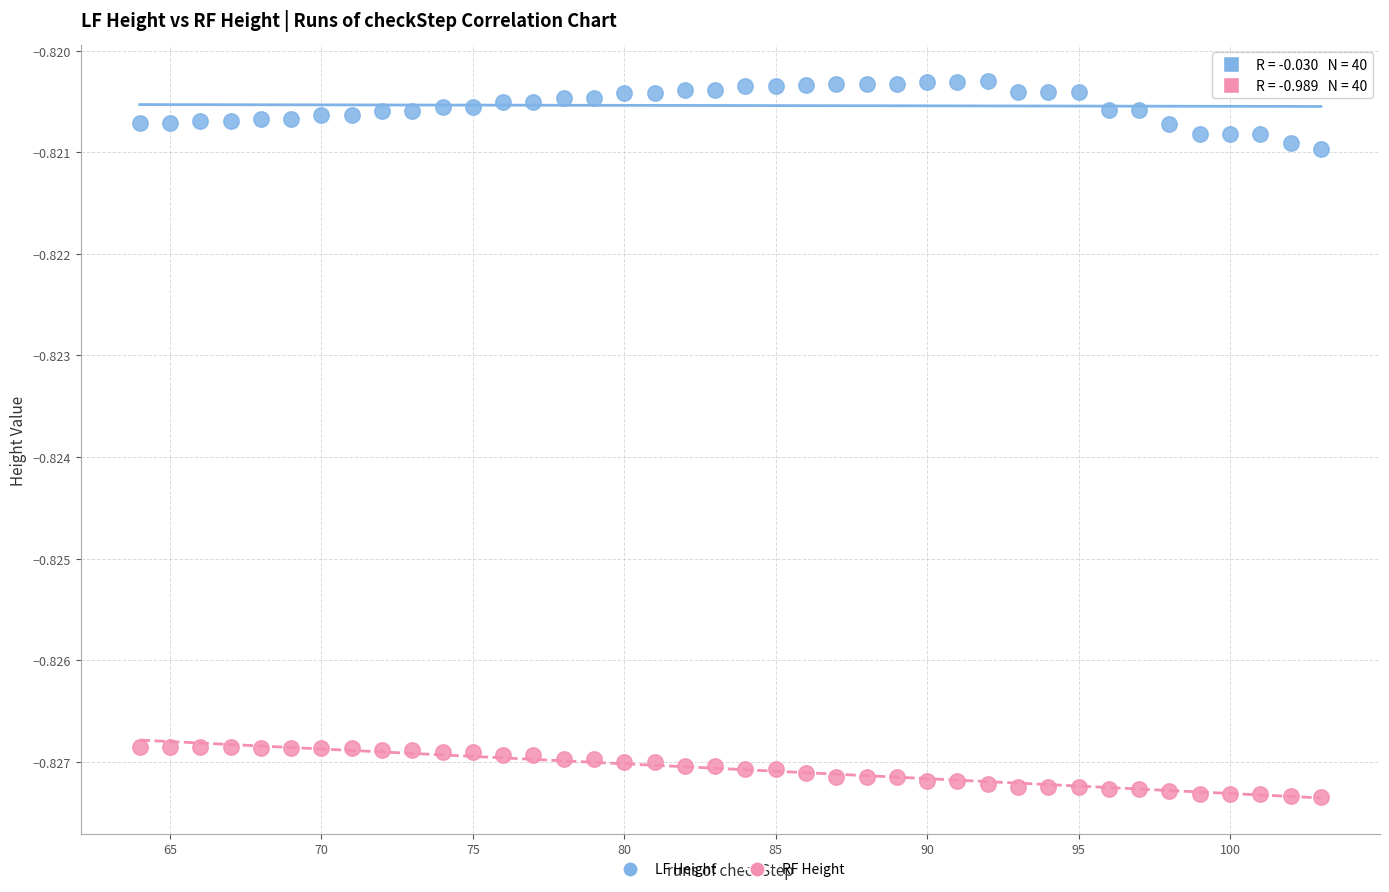

Across all data points, what is the range of X values (max minus min)?

39.0